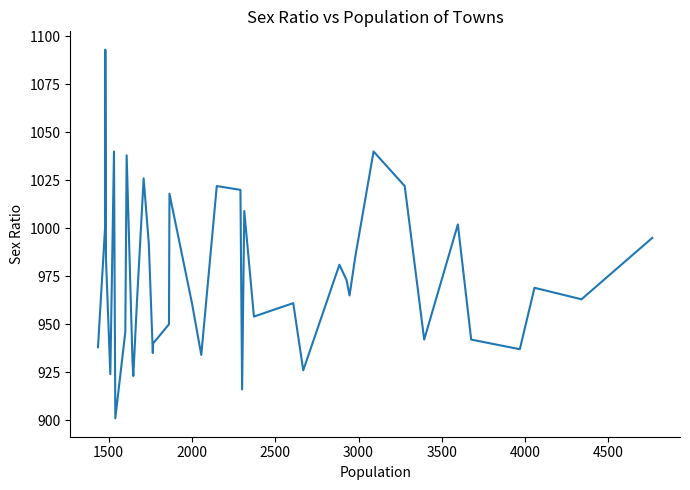

What is the maximum value shown in the chart?

1093